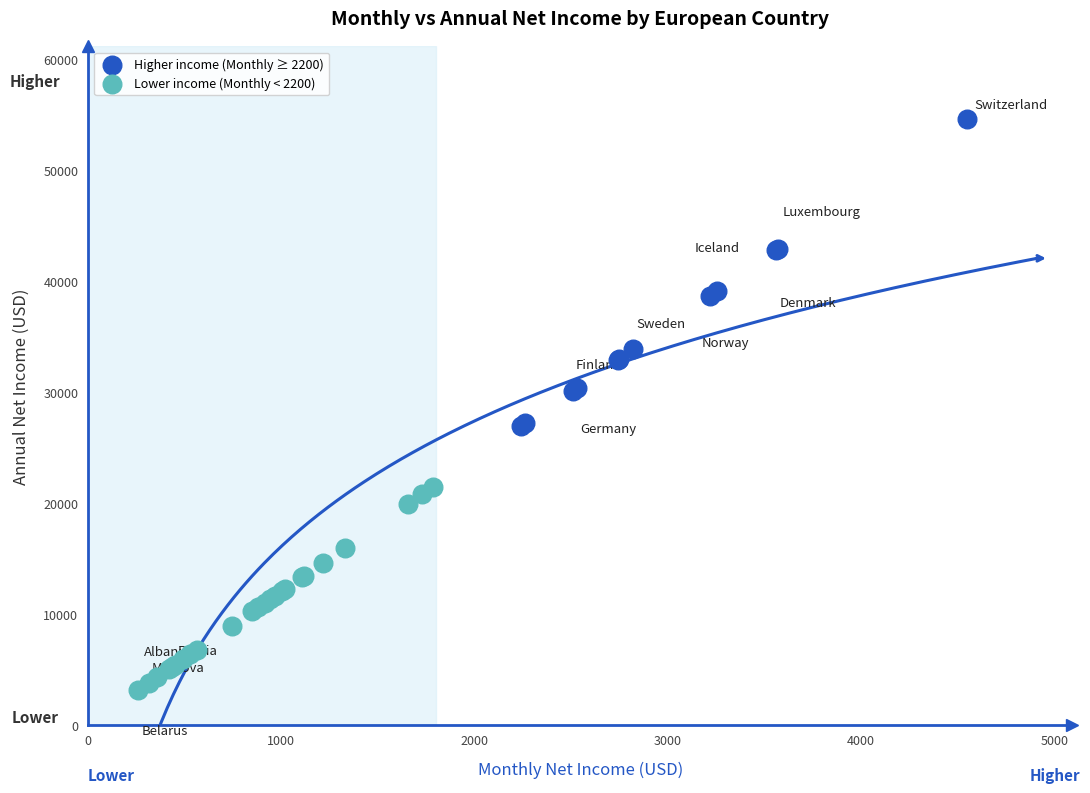

Which series reaches the minimum Y coordinate?

Lower income (Monthly < 2200)